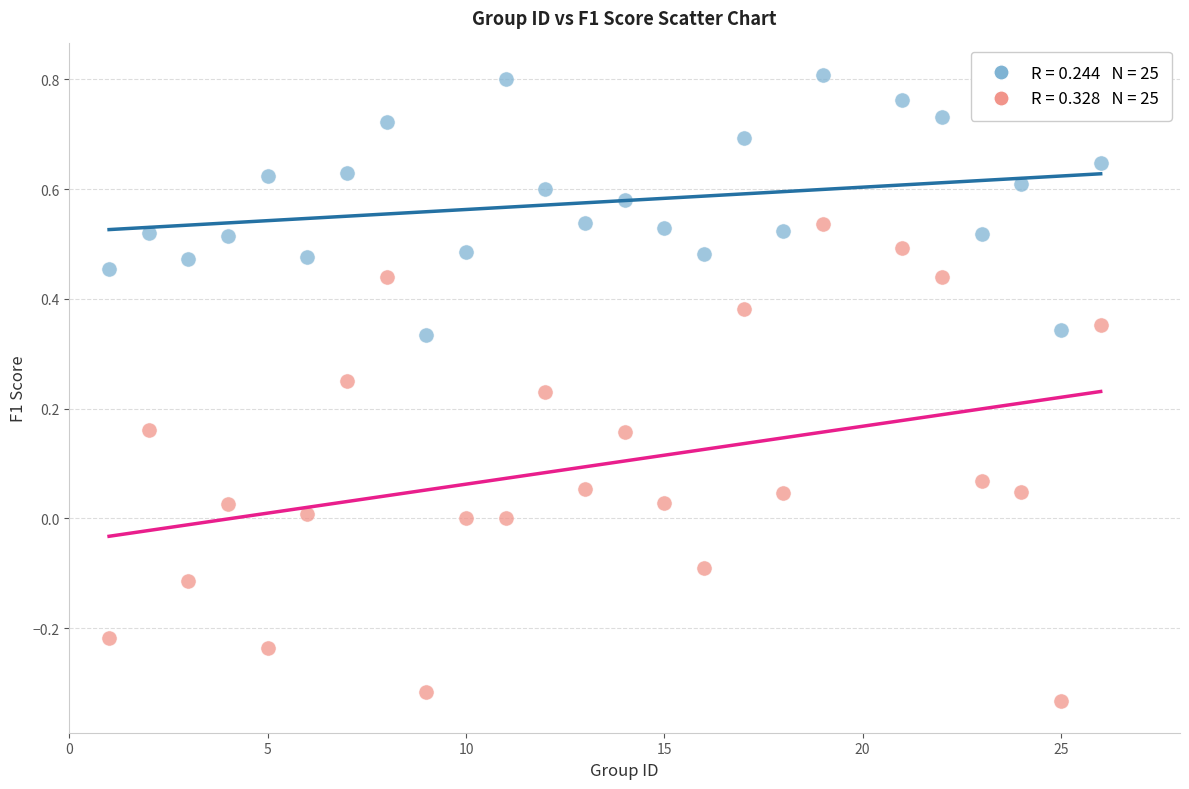

Across all data points, what is the range of Y values (max minus min)?

1.1